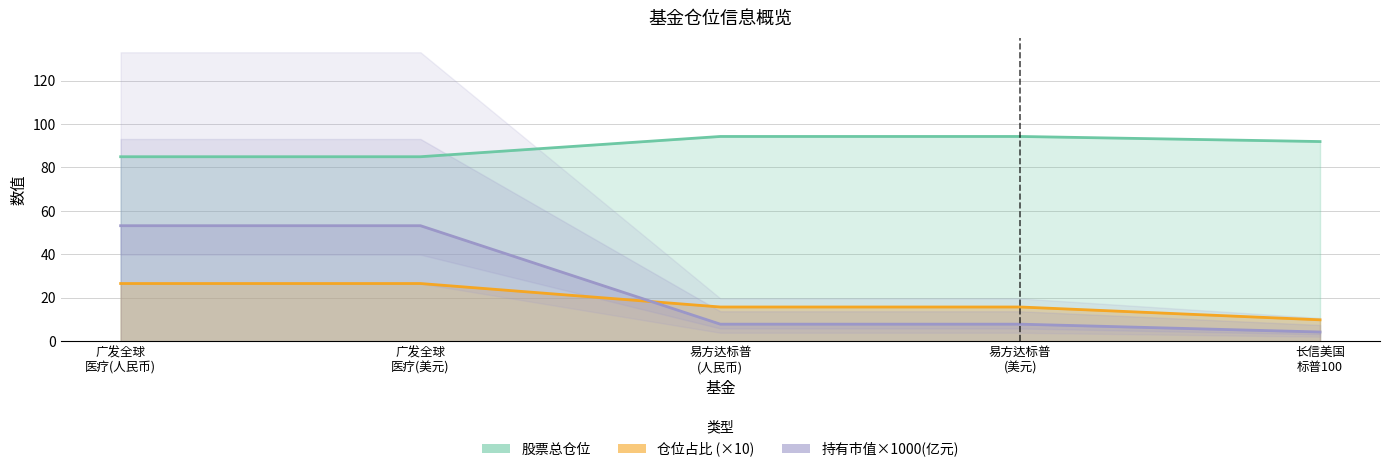

What are all the series names shown in the legend?

股票总仓位, 仓位占比, 持有市值(亿元)